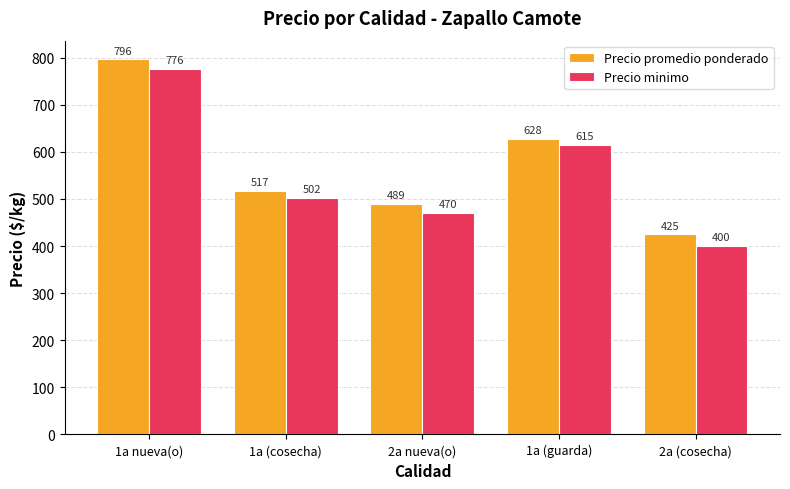

Are the bars grouped side by side (vs. stacked)?

Yes